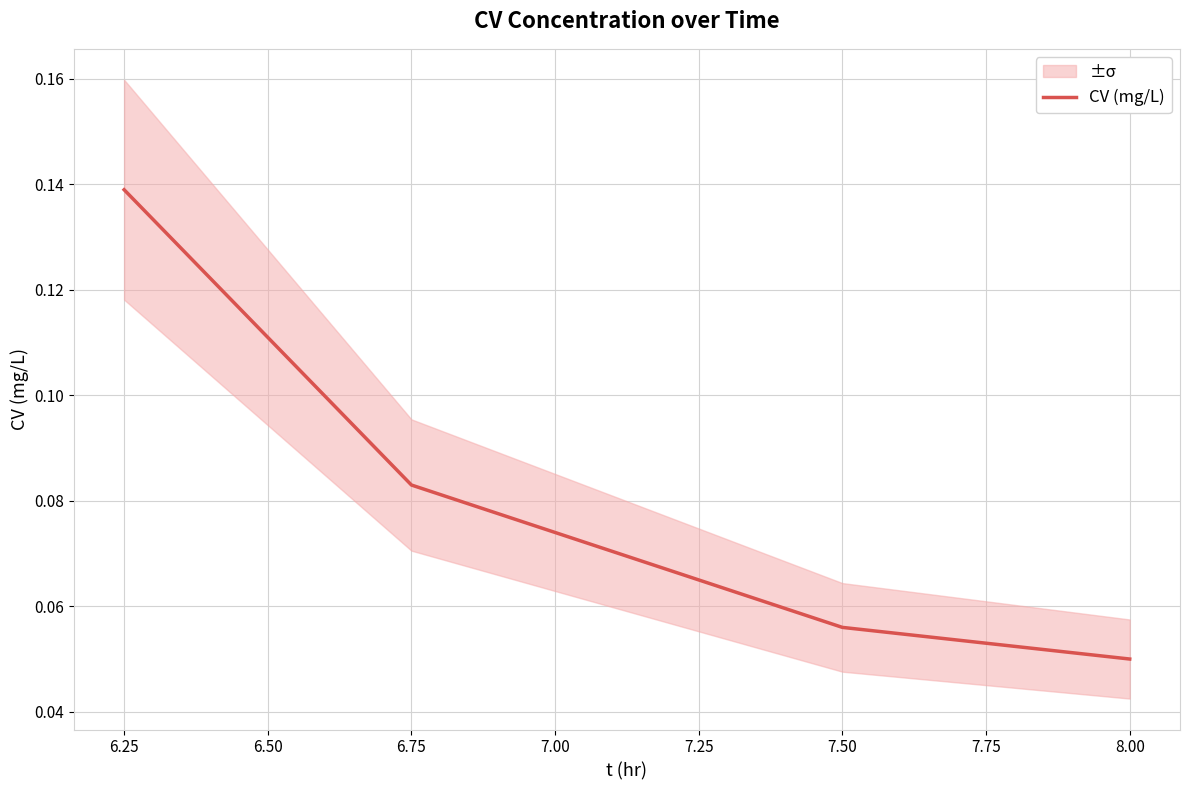

What is the sum of the values at 6.50 and 6.75?

0.1